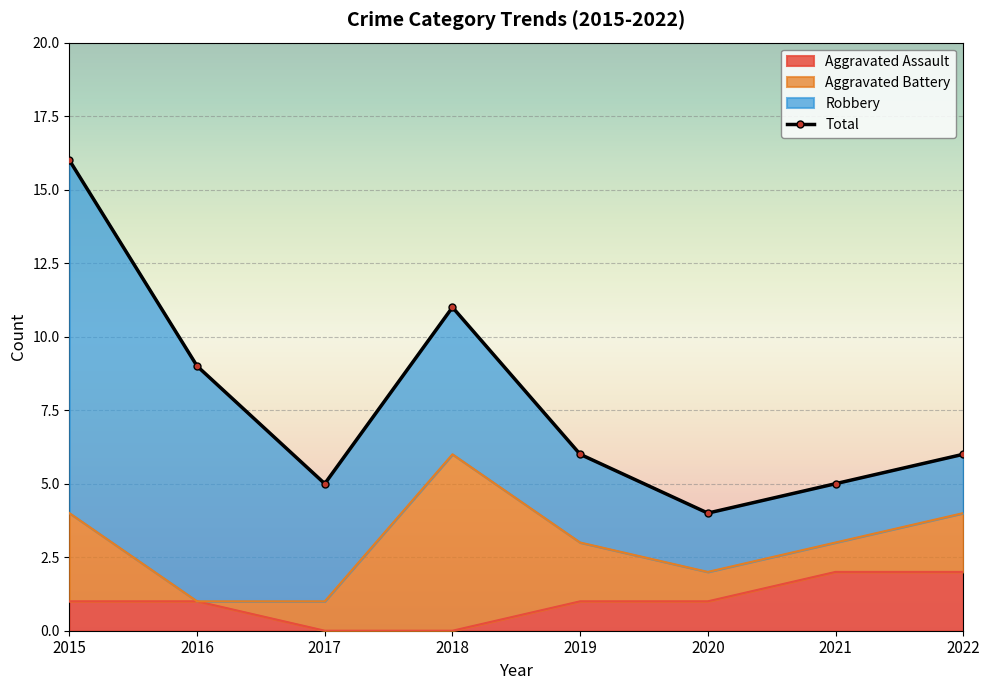

What is the sum of the Total values at 2022 and 2015?

22